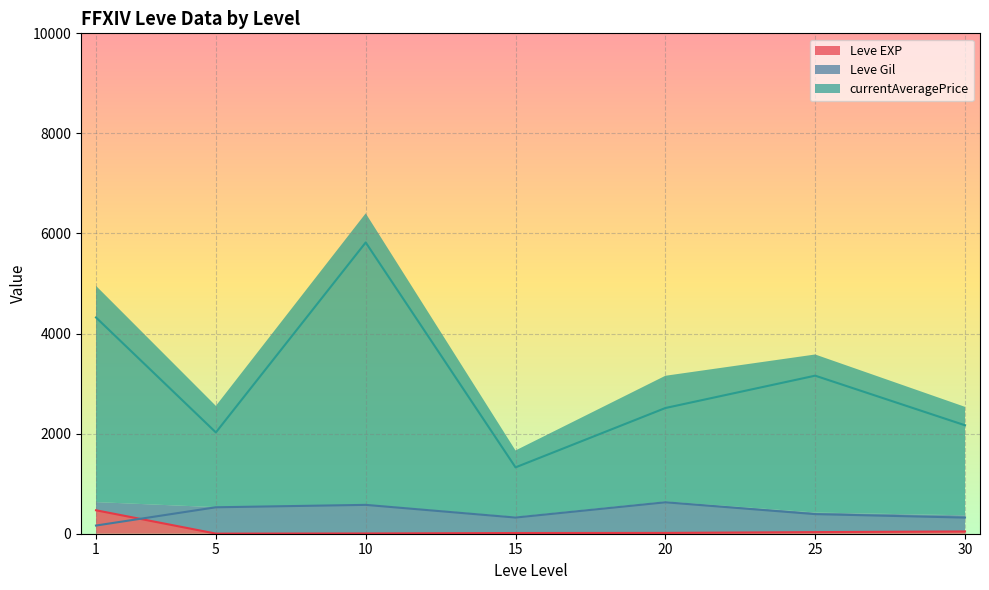

Reading left to right, extract all data points from this chart.

Leve EXP_line: 468.5	2.3	5.3	14.2	16.3	31.8	45.5
Leve Gil_line: 163.5	528.3	576.7	323.3	628.3	391.7	322.5
currentAveragePrice_line: 4321.5	2024.3	5820.6	1326.2	2512.0	3158.5	2167.3